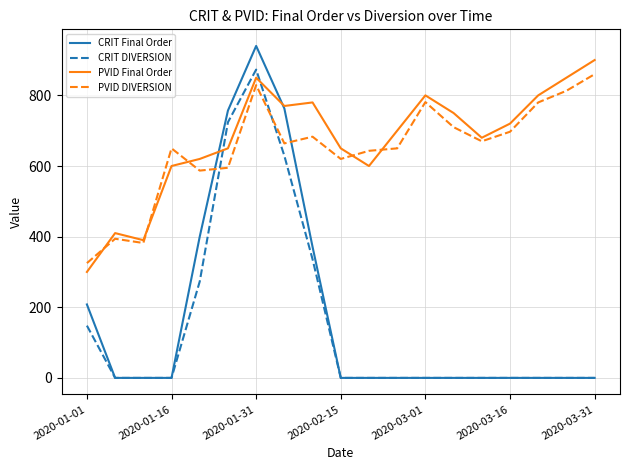

Which series has the widest spread of values?

CRIT Final Order